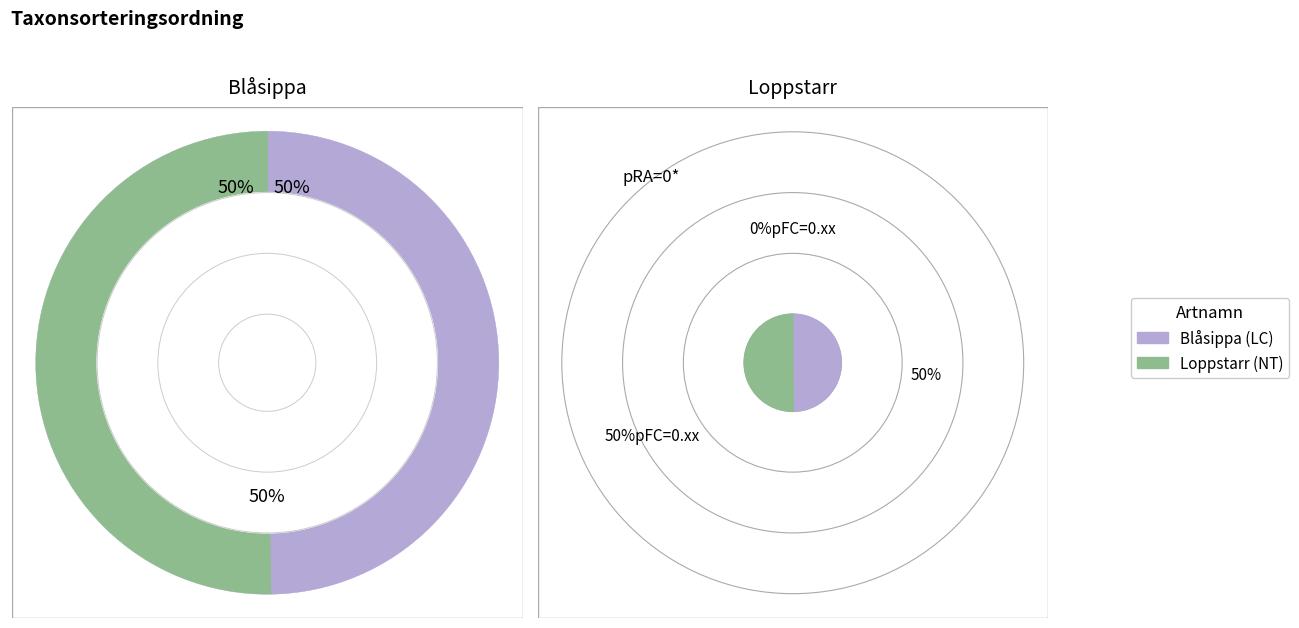

What is the smallest slice in the pie chart?

Blåsippa (LC)